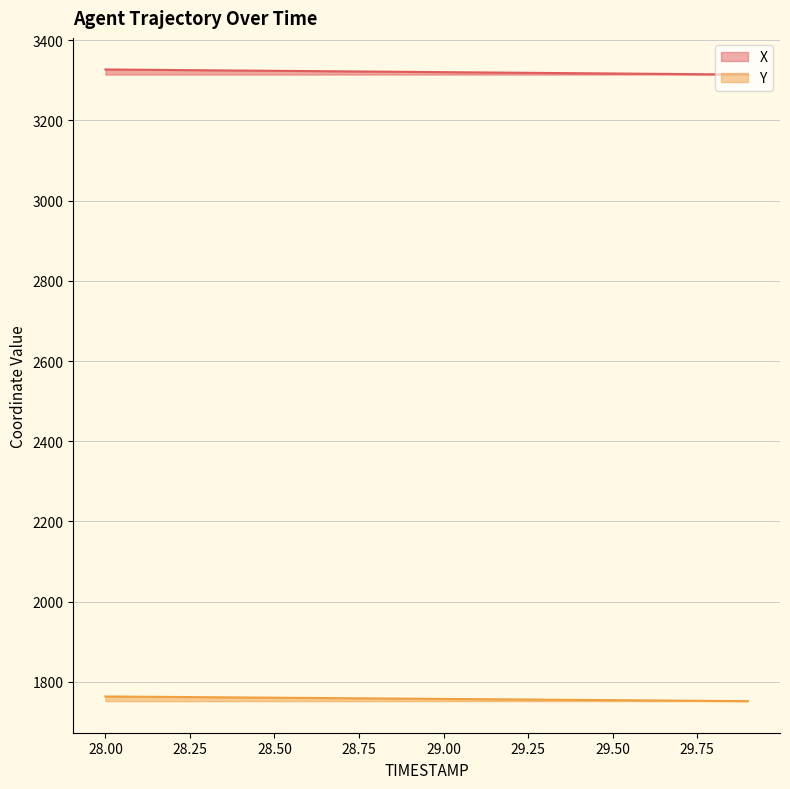

What is the spread (max minus min) of values at 29.8?

1562.1